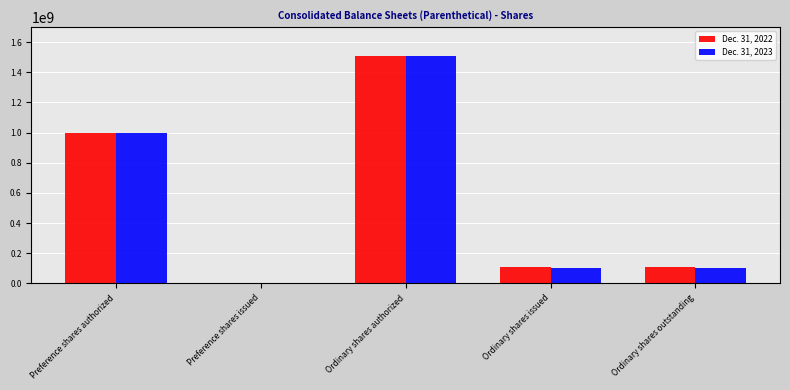

Is it true that Dec. 31, 2022 equals 106756364 at Ordinary shares outstanding?

True